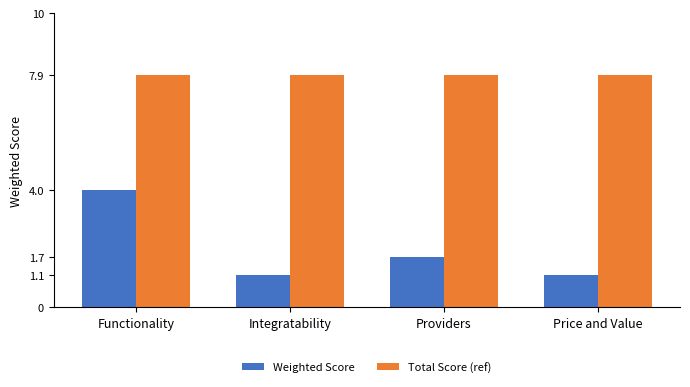

What is the sum of the Weighted Score values at Integratability and Providers?

2.8